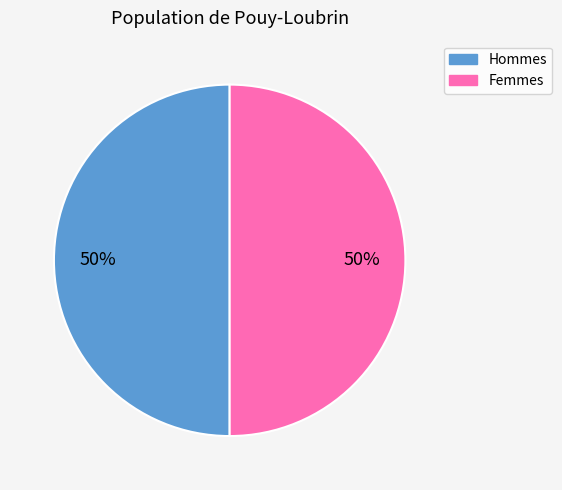

To the nearest percent, what is the average slice percentage?

50%